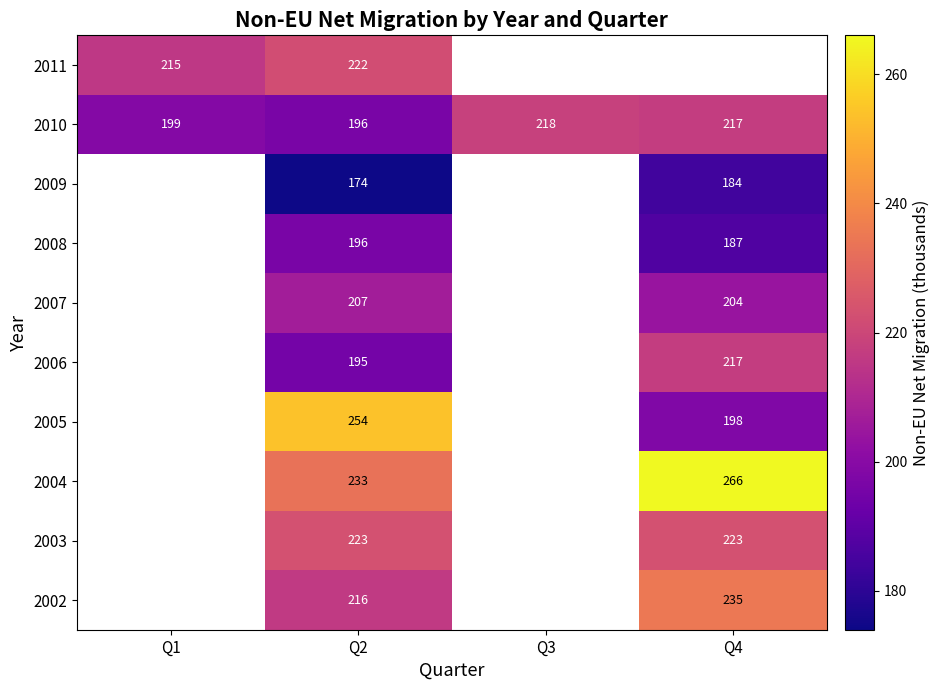

Is the value of 2007 at Q4 greater than the value of 2011 at Q1?

No